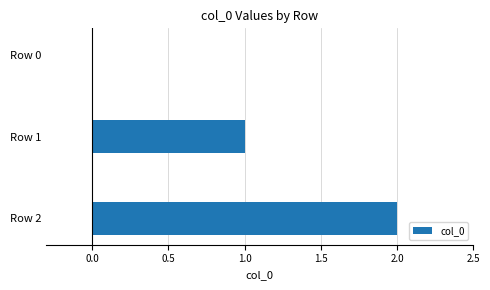

What is the sum of all values?

3